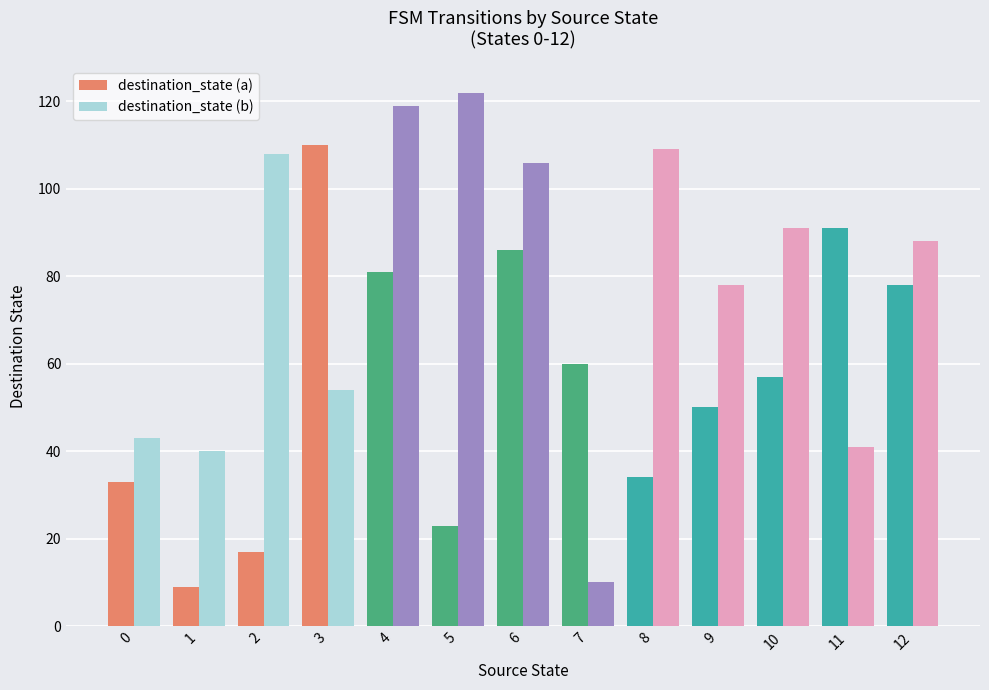

What is the difference between the maximum and minimum values in the destination_state (a) series?

101